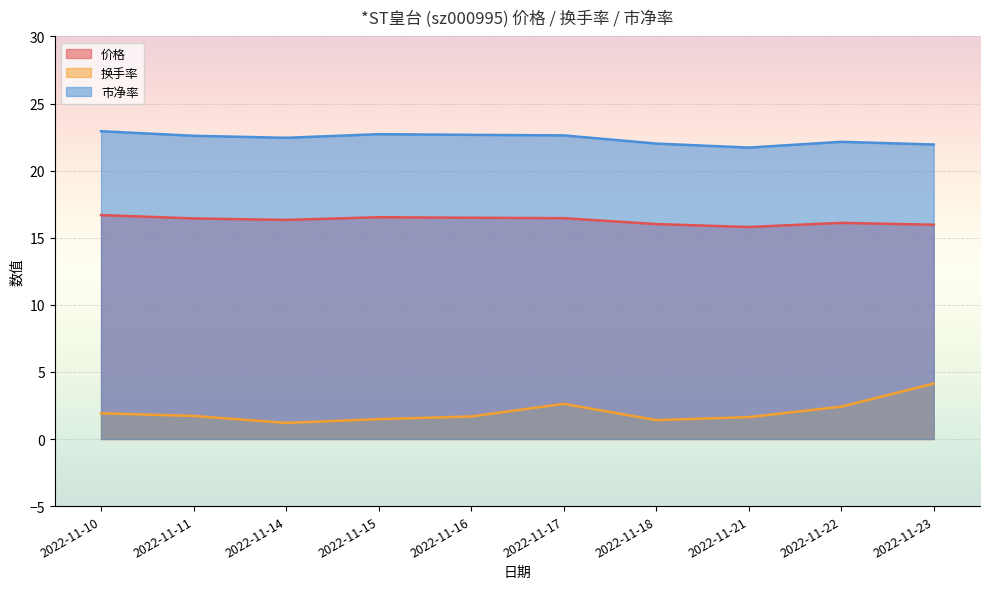

Which series has the largest total across all categories?

市净率